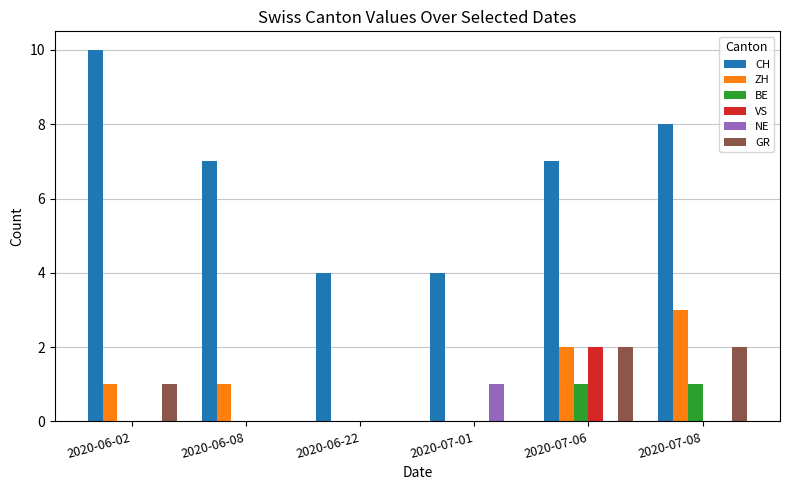

Between 2020-07-01 and 2020-07-08, which series saw the biggest shift?

CH